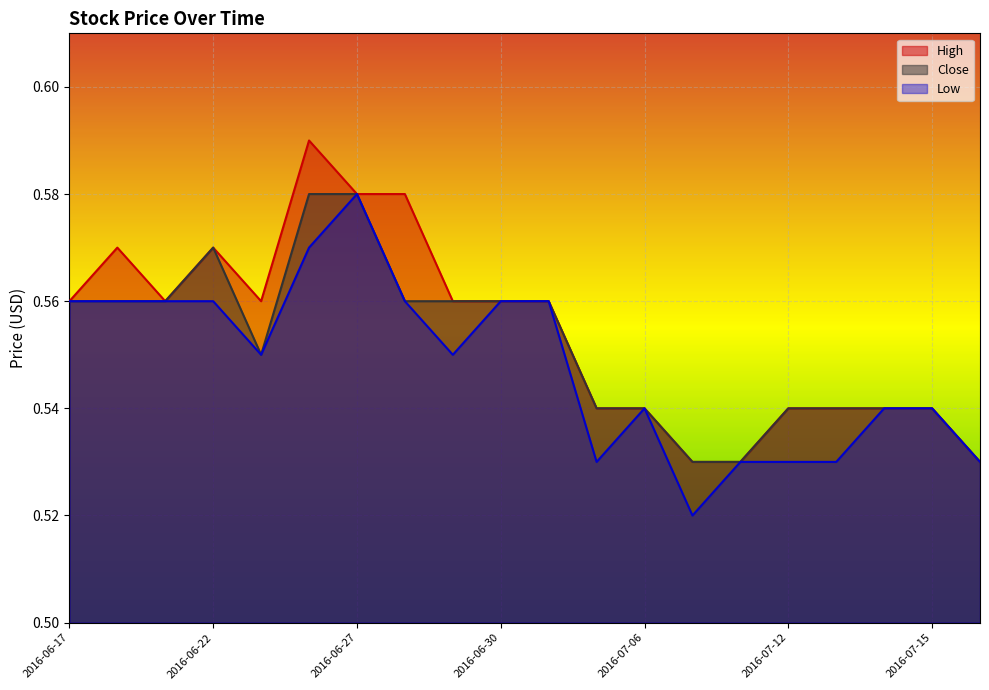

True or false: Close and Low cross at least once.

False